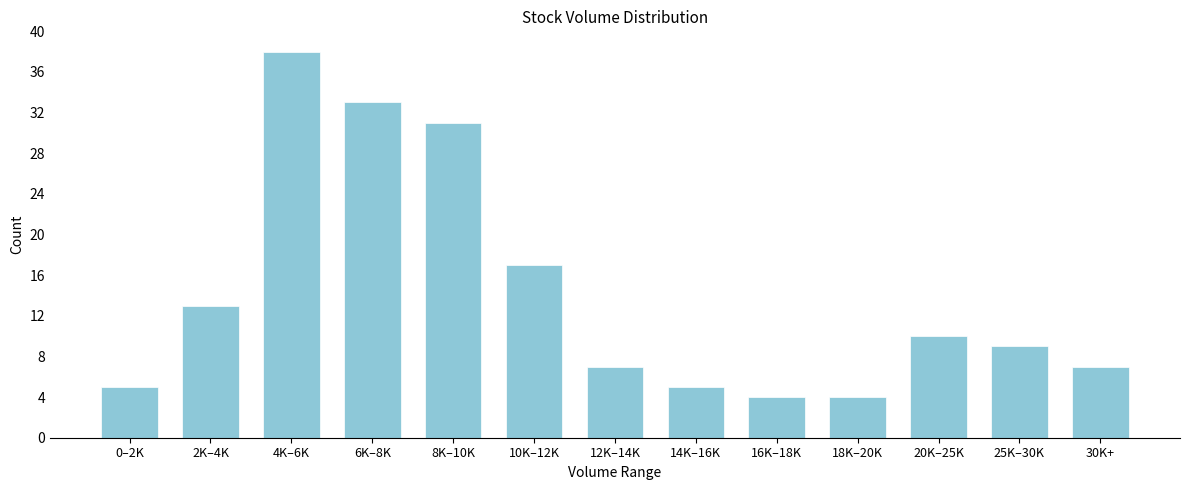

Reading right to left, list all the values displayed in this chart.

30K+=7	25K–30K=9	20K–25K=10	18K–20K=4	16K–18K=4	14K–16K=5	12K–14K=7	10K–12K=17	8K–10K=31	6K–8K=33	4K–6K=38	2K–4K=13	0–2K=5